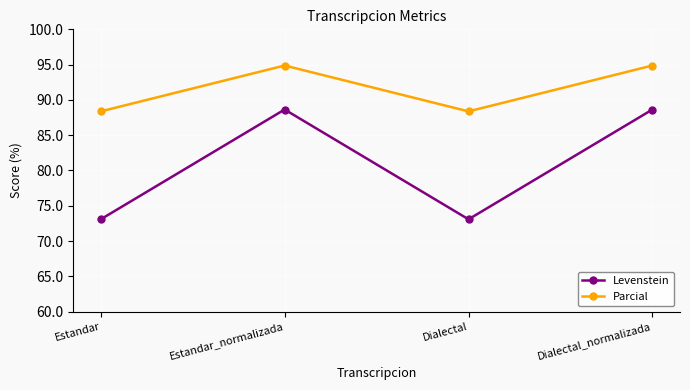

Count the number of categories in the chart.

4